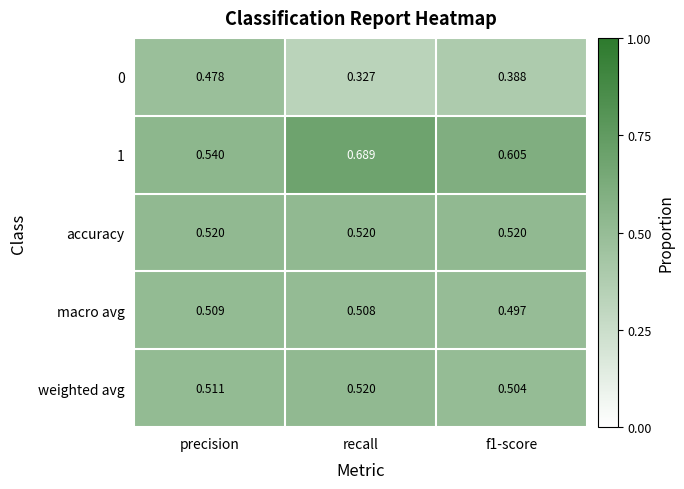

Is the value of 1 at precision greater than the value of macro avg at f1-score?

Yes